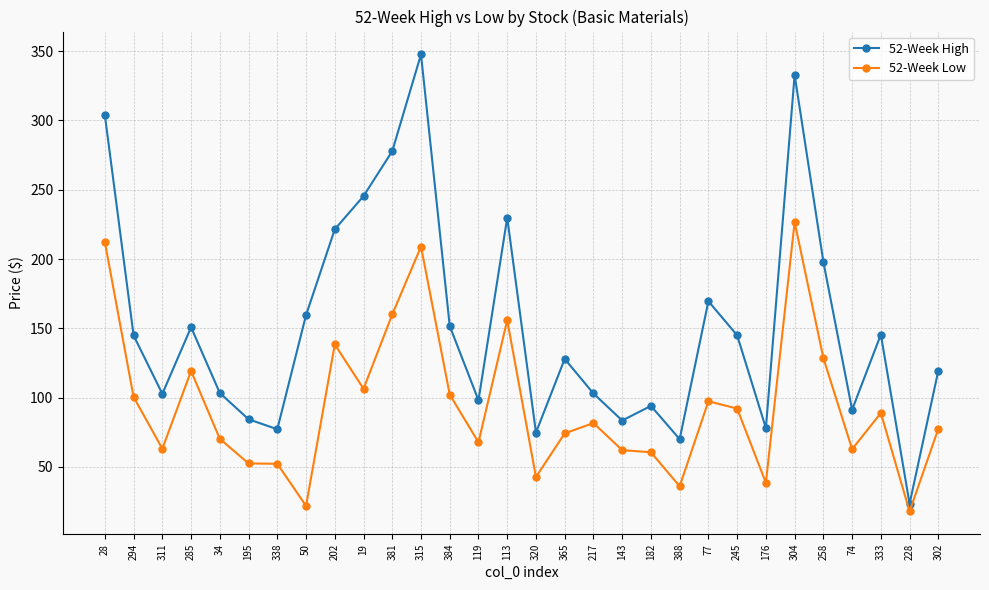

What is the minimum value shown in the chart?

17.8